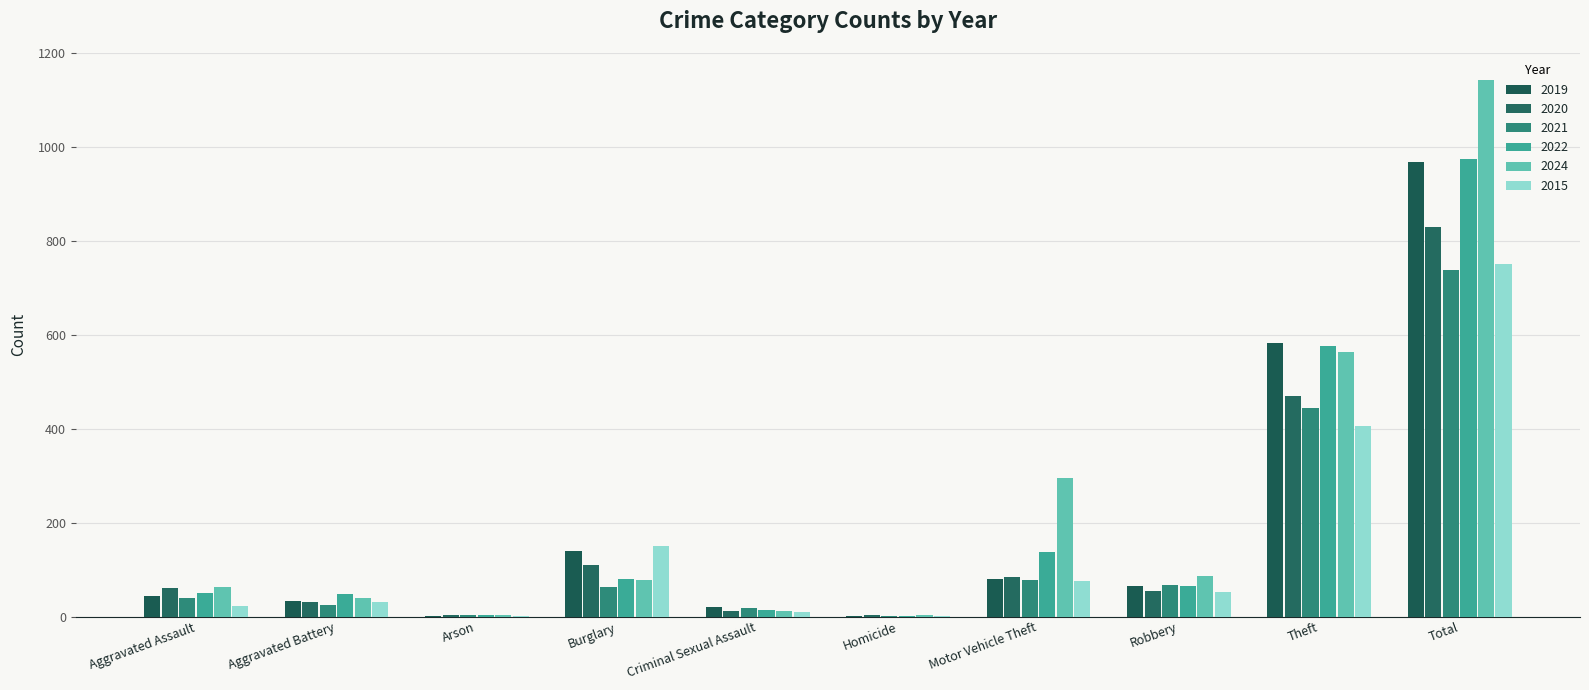

Between Aggravated Battery and Robbery, which series saw the biggest shift?

2024